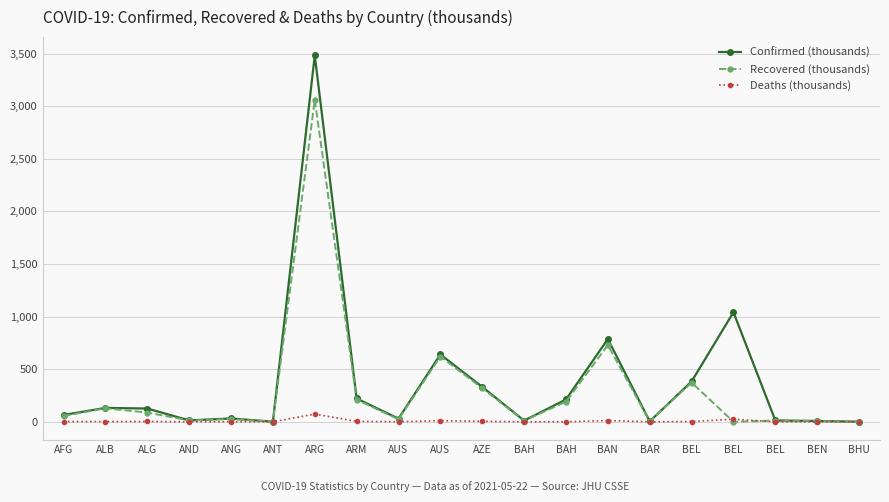

What is the label of the 11th point from the left?

AZE